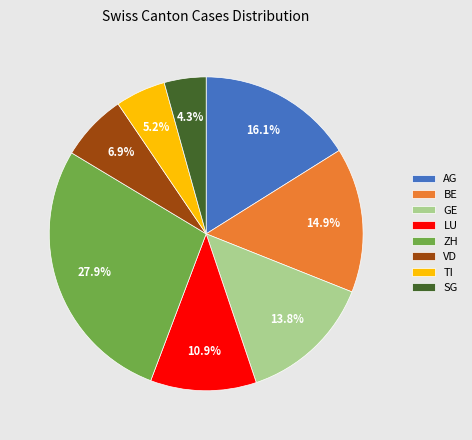

To the nearest percent, what is the average slice percentage?

12%